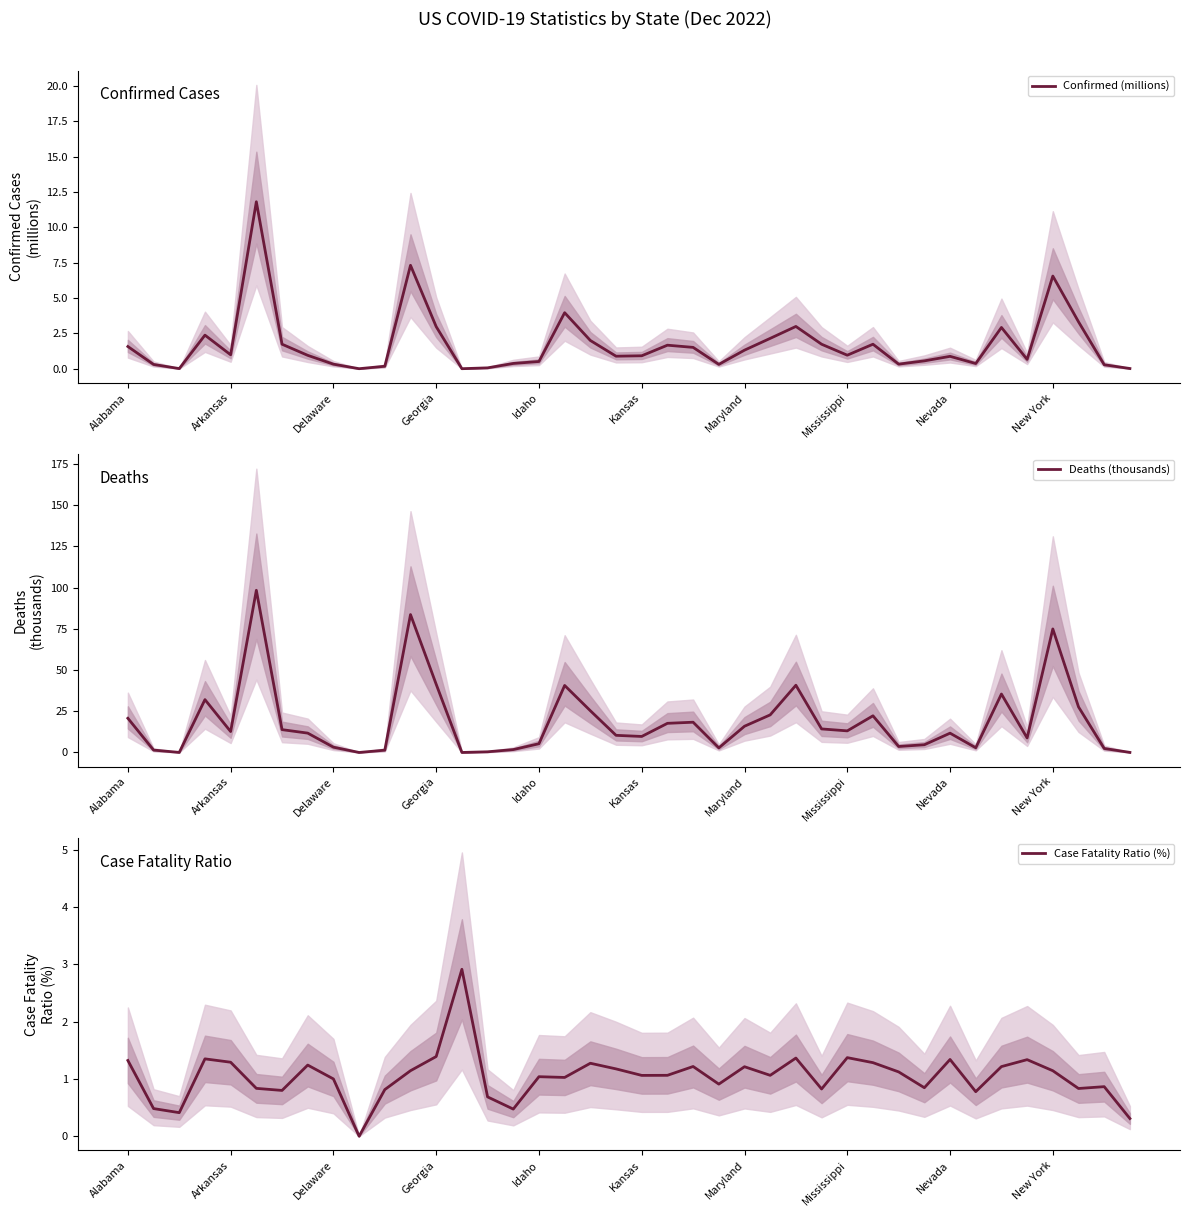

What is the label of the 16th point from the left?

15